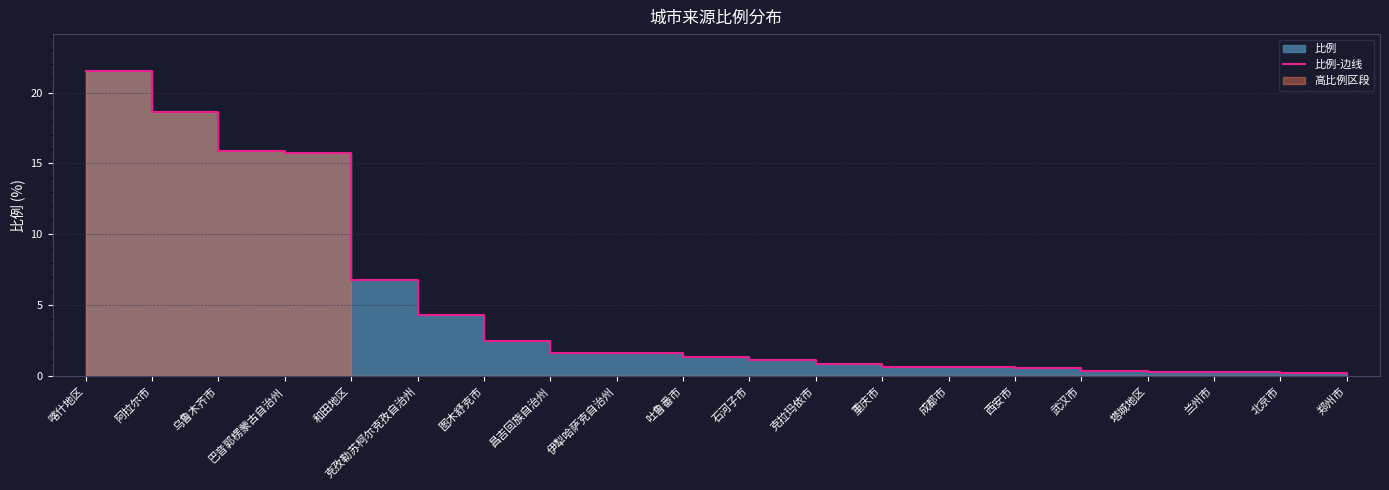

How many lines are shown in the chart?

1